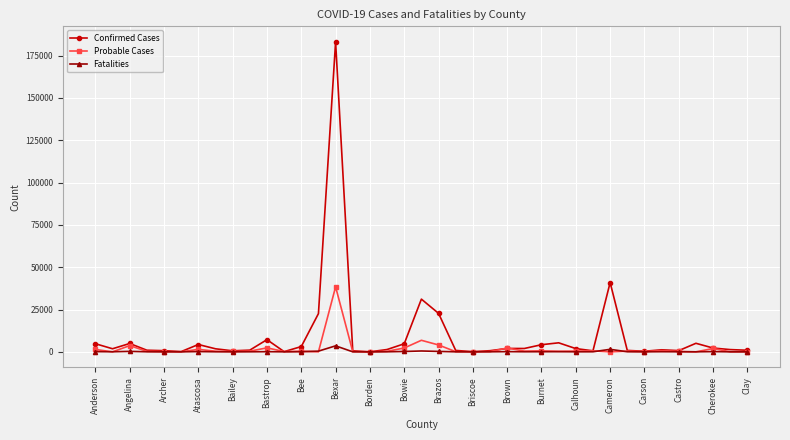

Rank the series by their maximum value, from lowest to highest.

Fatalities, Probable Cases, Confirmed Cases